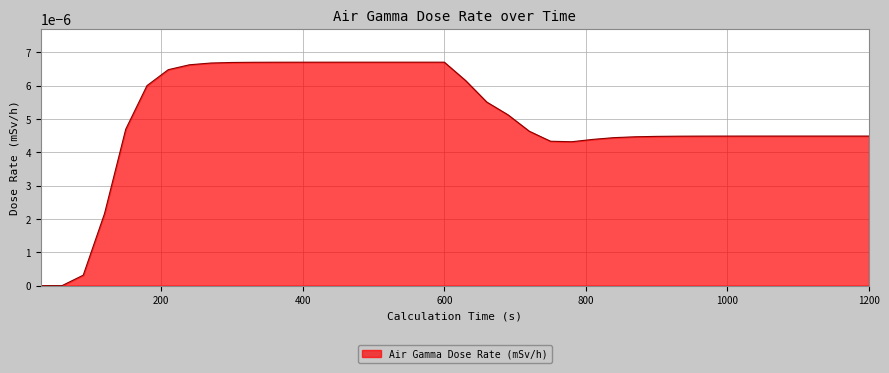

Rank the categories by value from lowest to highest.

30, 60, 90, 120, 780, 750, 810, 840, 870, 900, 930, 960, 990, 1020, 1050, 1080, 1110, 1140, 1170, 1200, 720, 150, 690, 660, 180, 630, 210, 240, 270, 300, 330, 360, 390, 420, 450, 480, 510, 540, 570, 600